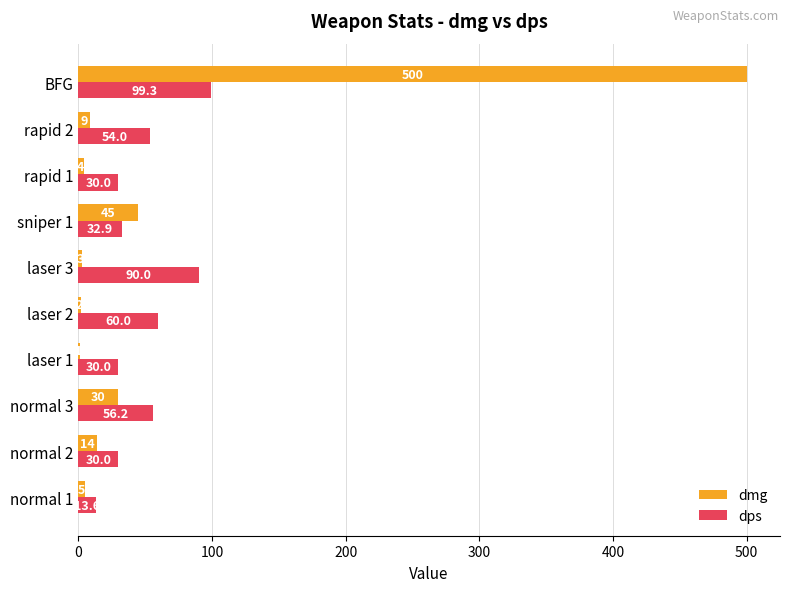

Is it true that dps equals 56.2 at normal 3?

True